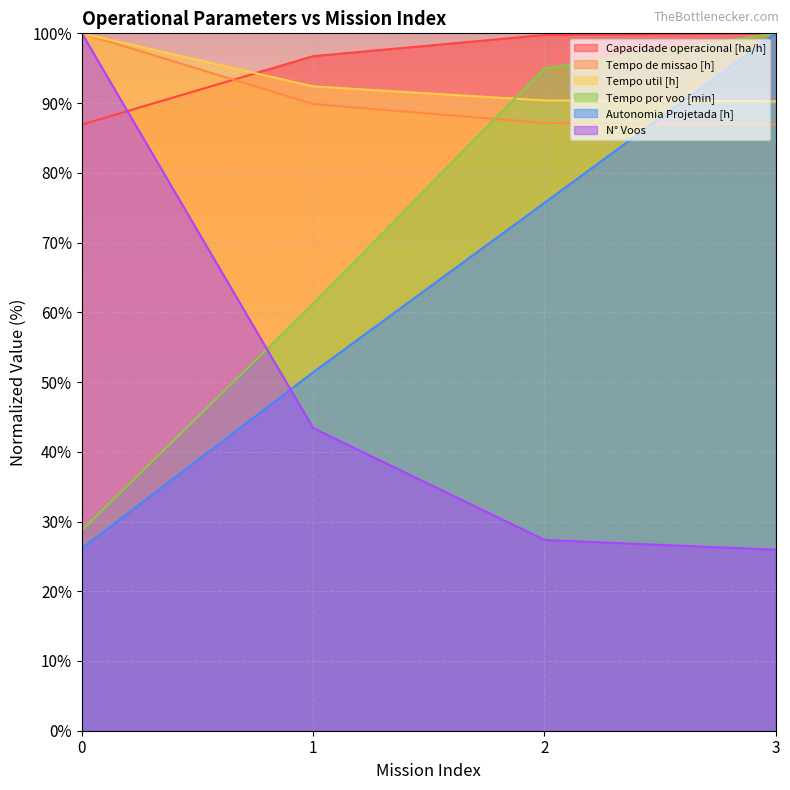

Where is Capacidade operacional [ha/h] nearest to the value 93?

1